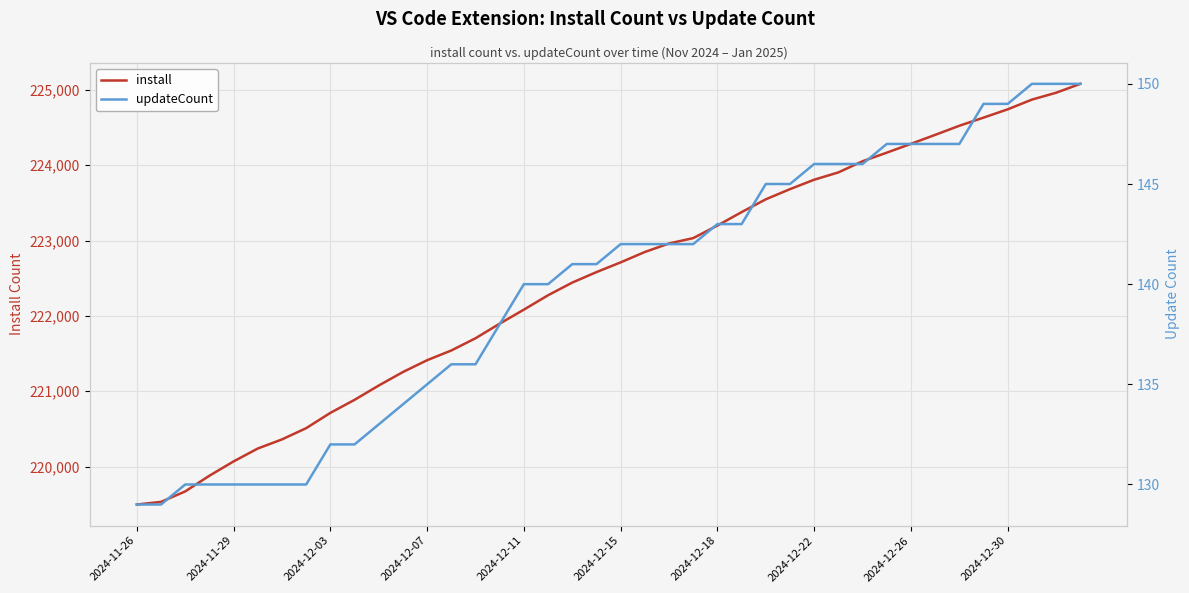

True or false: install and updateCount cross at least once.

False